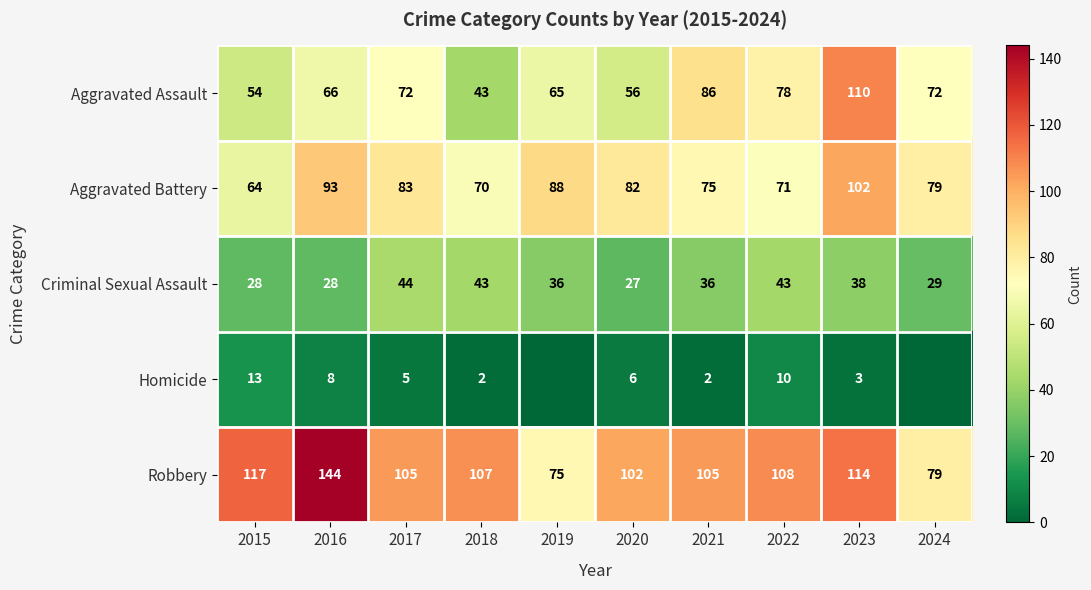

Is the value of Aggravated Battery at 2019 greater than the value of Homicide at 2023?

Yes